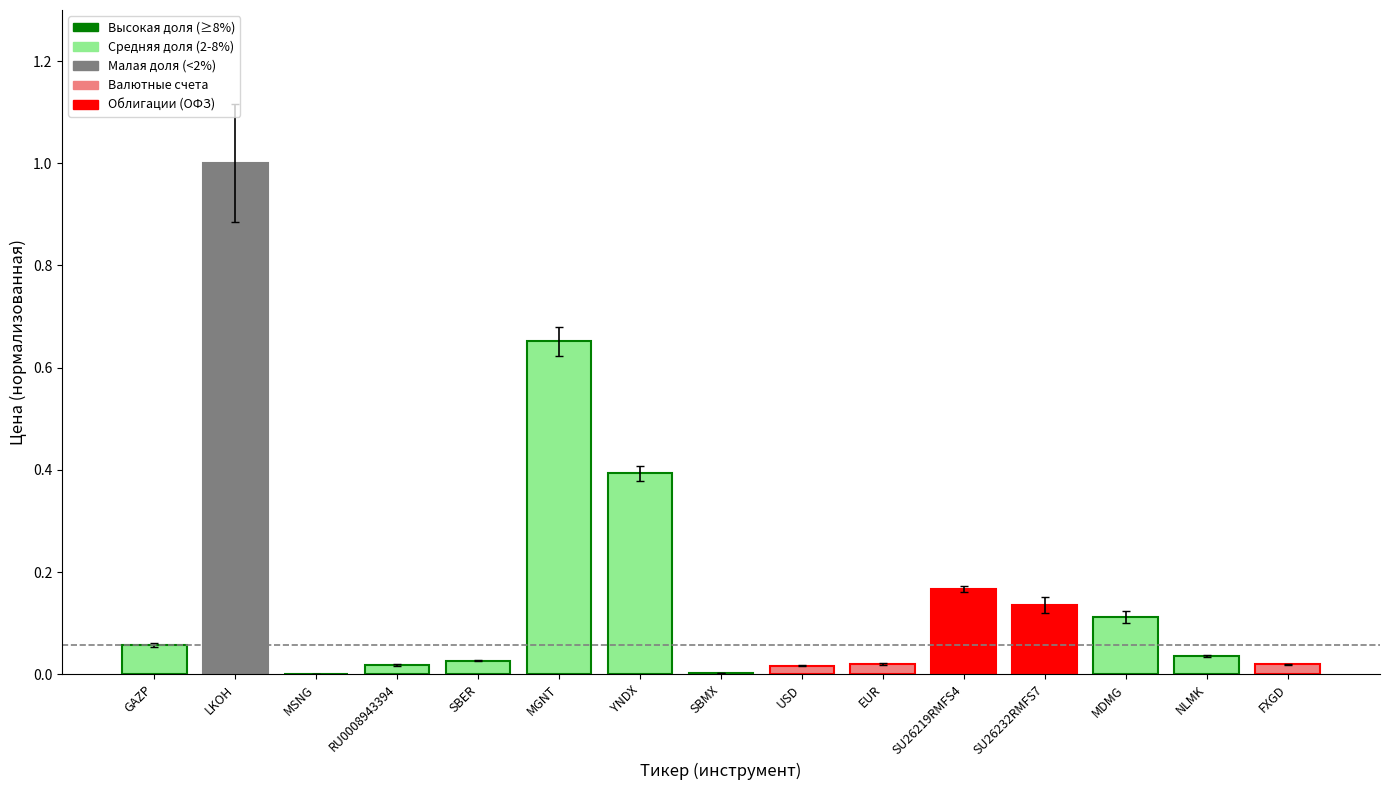

What is the change in value from SBMX to SU26232RMFS7?

+0.1